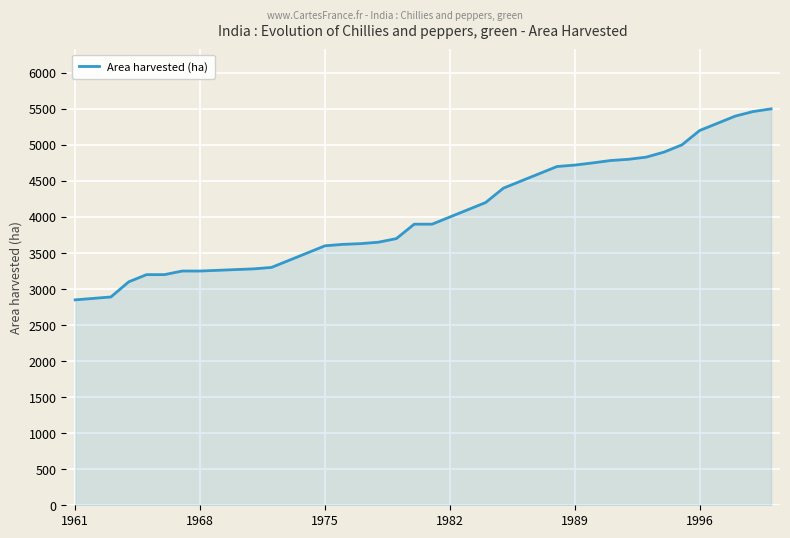

What is the minimum value shown in the chart?

2850